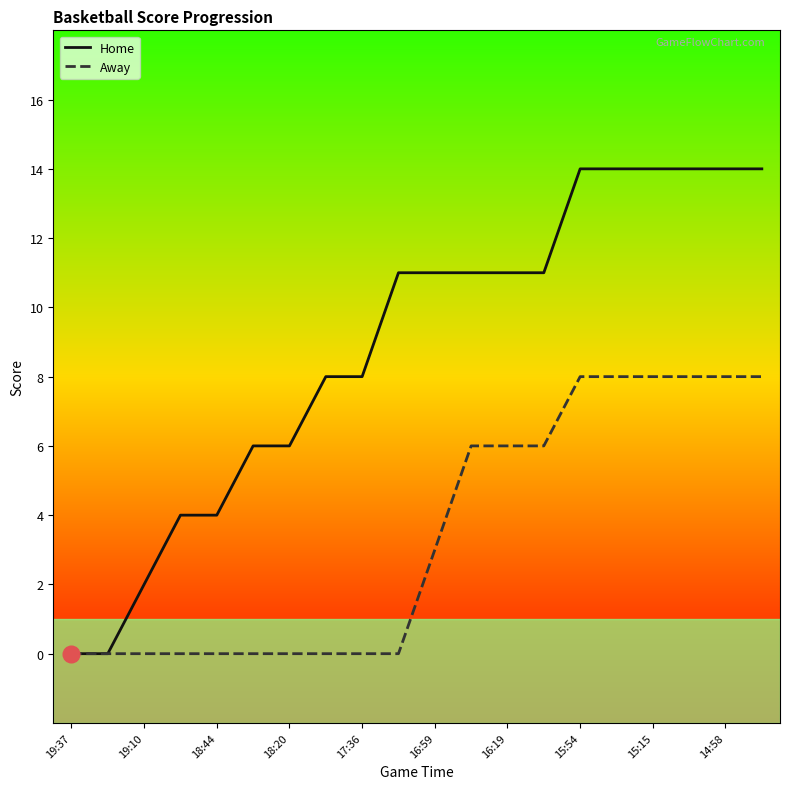

What is the difference between the maximum and minimum values in the Home series?

14